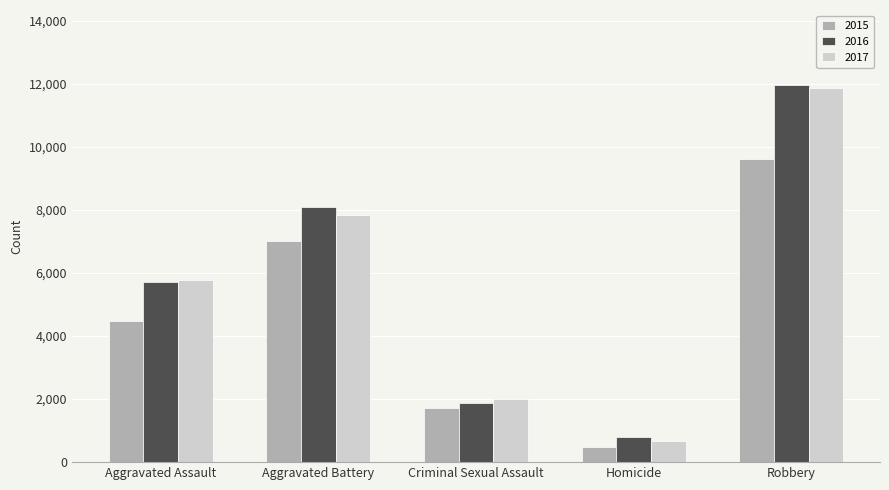

Which category has the lowest value in the 2015 series?

Homicide